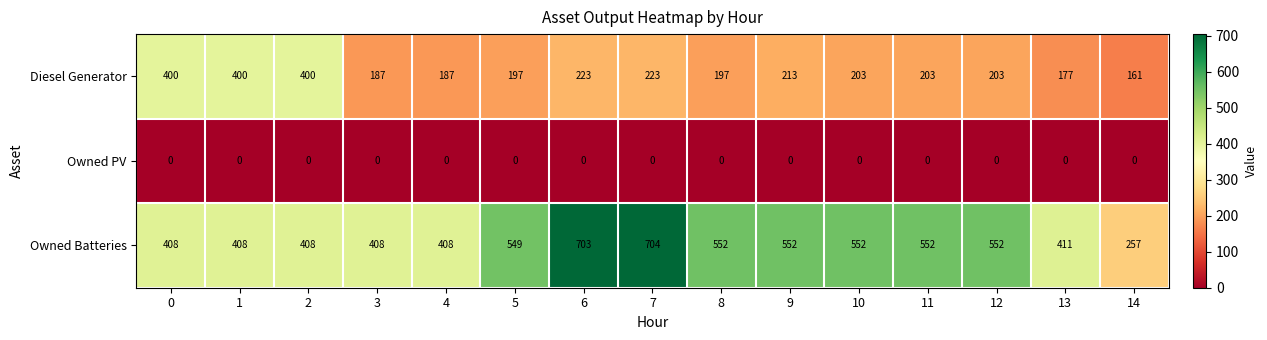

List the series in order of their overall mean, highest first.

Owned Batteries, Diesel Generator, Owned PV